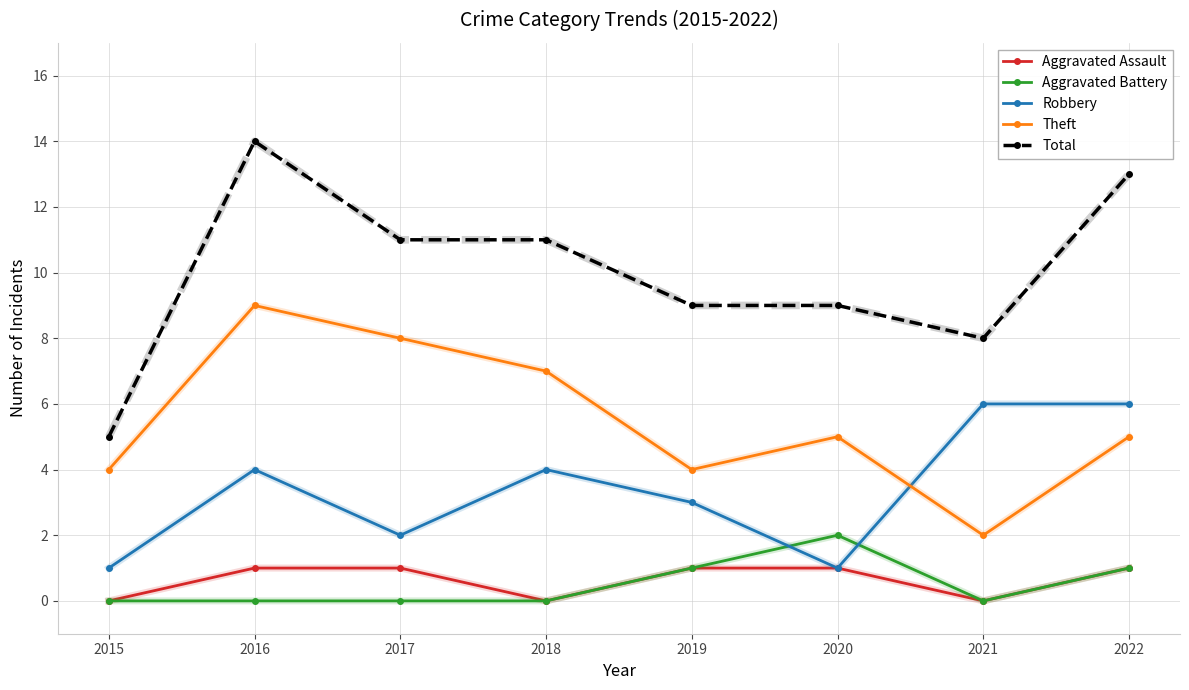

Is it true that Aggravated Assault equals 1 at 2017?

True